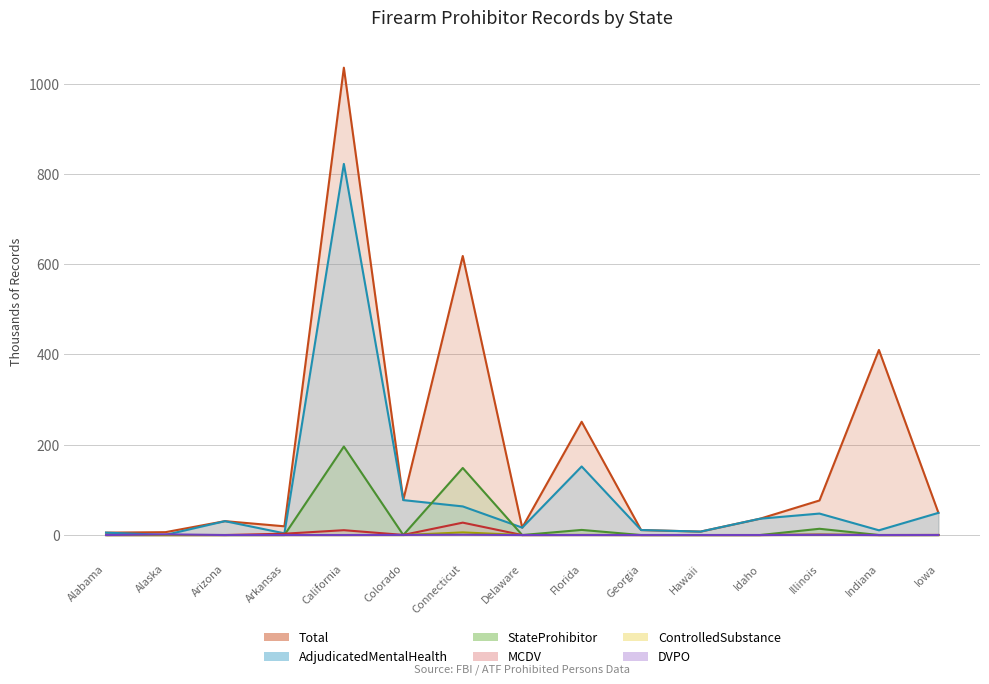

At which category does the chart reach its minimum across all series?

Alabama